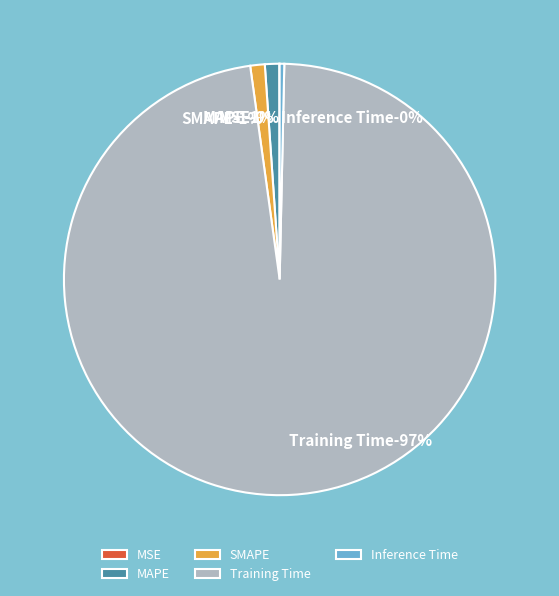

Between MSE and SMAPE, which is larger?

SMAPE